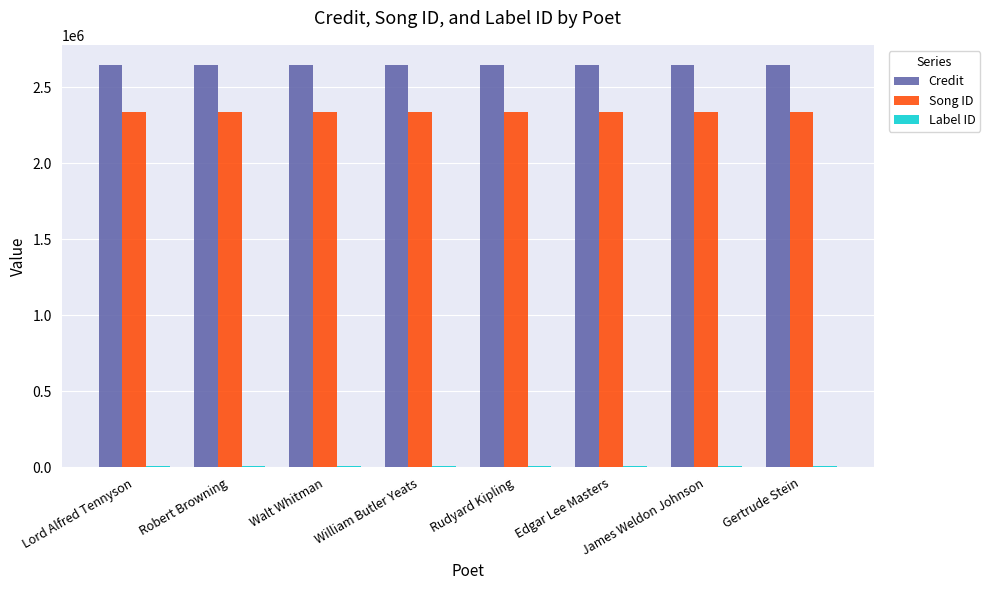

What is the sum of all Song ID values?

18684752